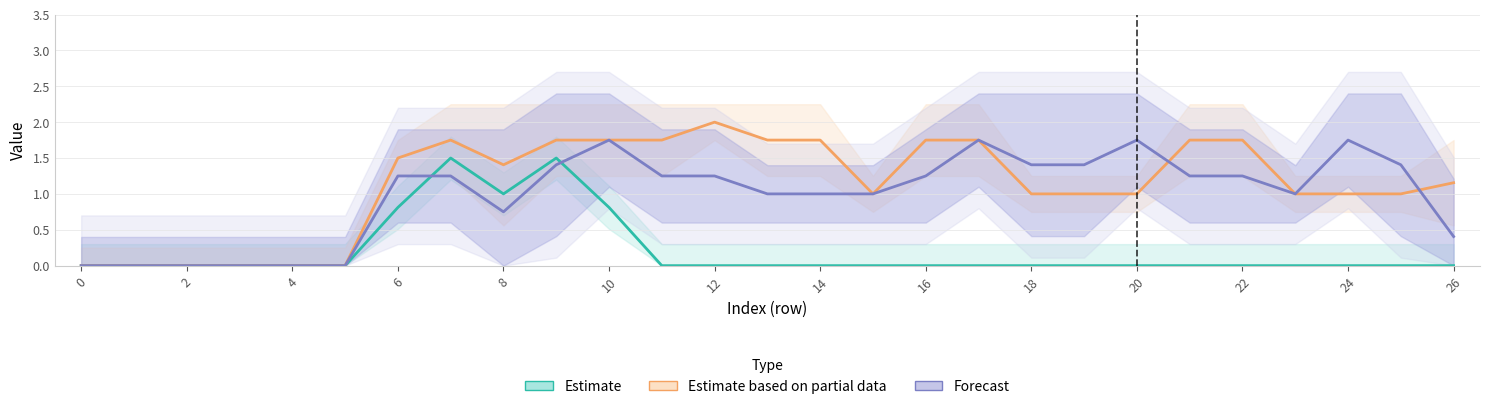

Where is Estimate based on partial data nearest to the value 1?

15